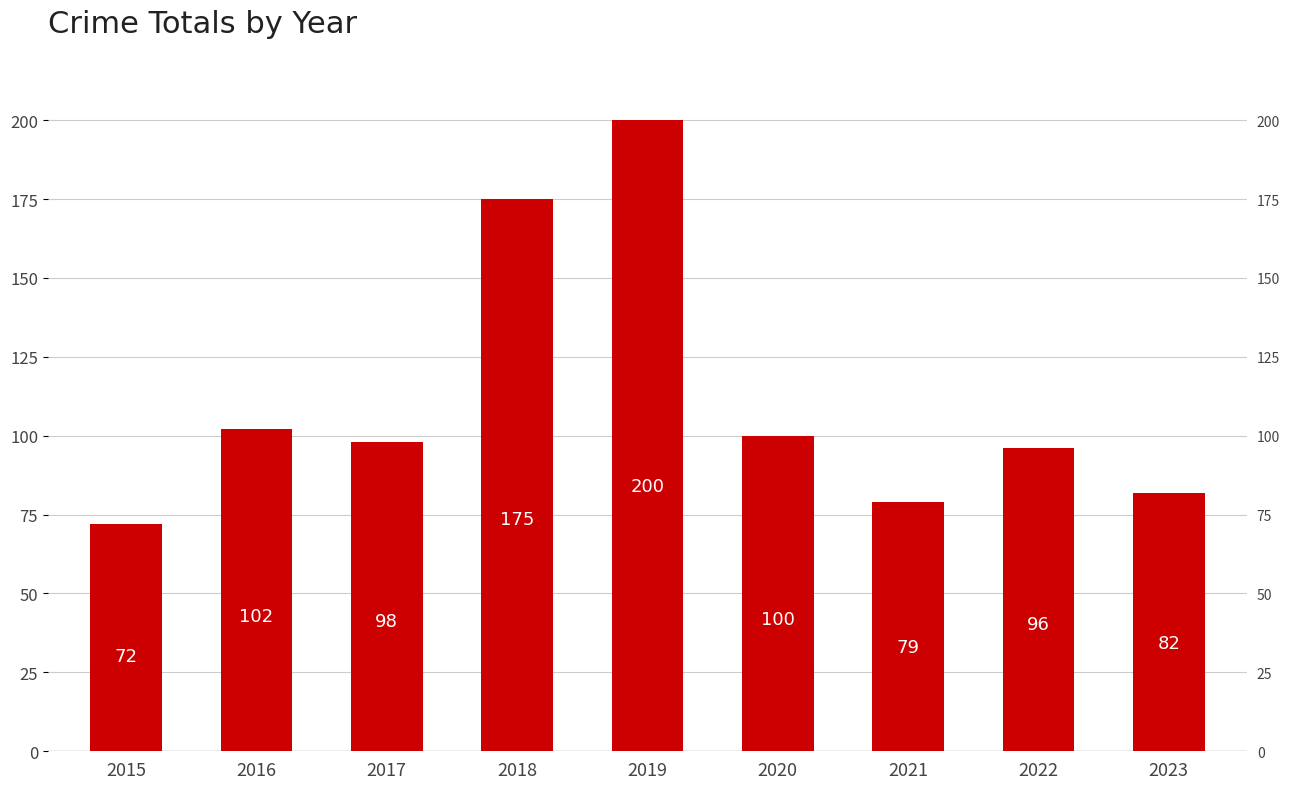

What is the difference between the maximum and second lowest values?

121